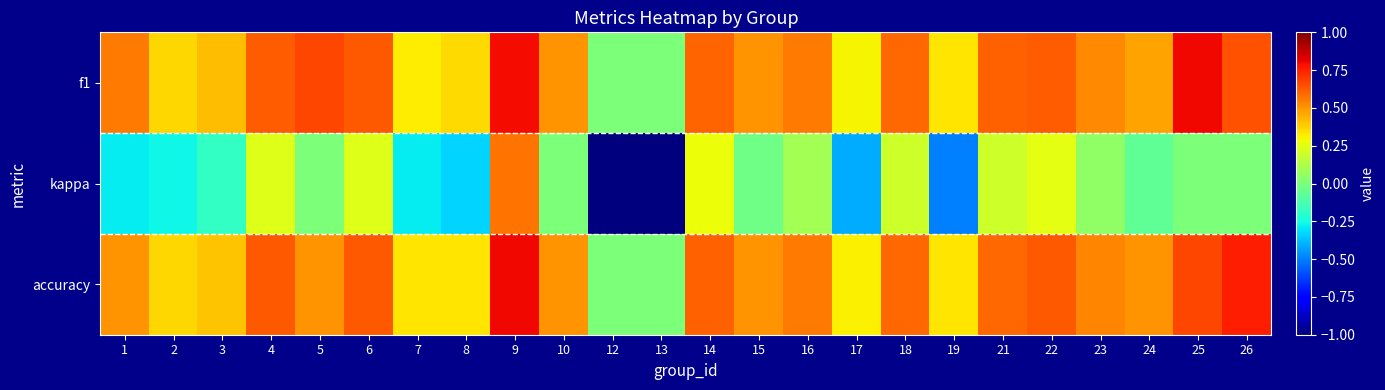

At 21, list the series in order from largest to smallest.

f1, accuracy, kappa